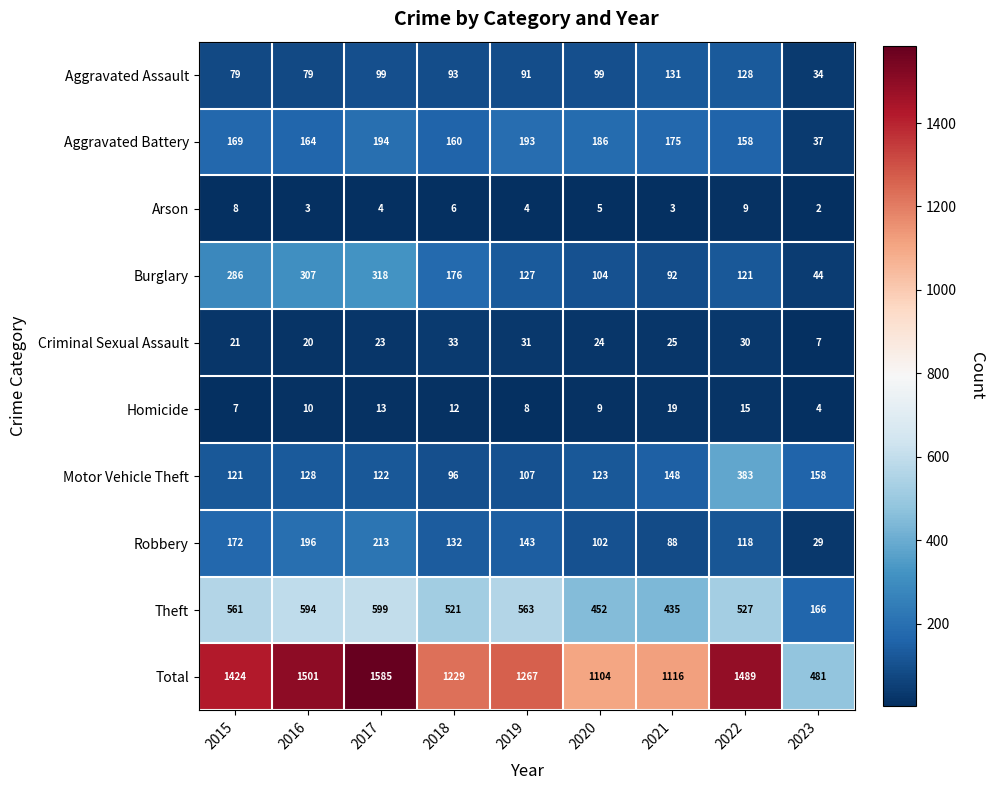

True or false: Motor Vehicle Theft has a value of 107 at 2019.

True